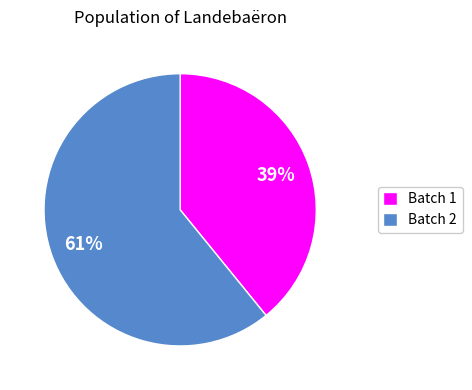

To the nearest percent, what percentage of the pie is Batch 1?

39%